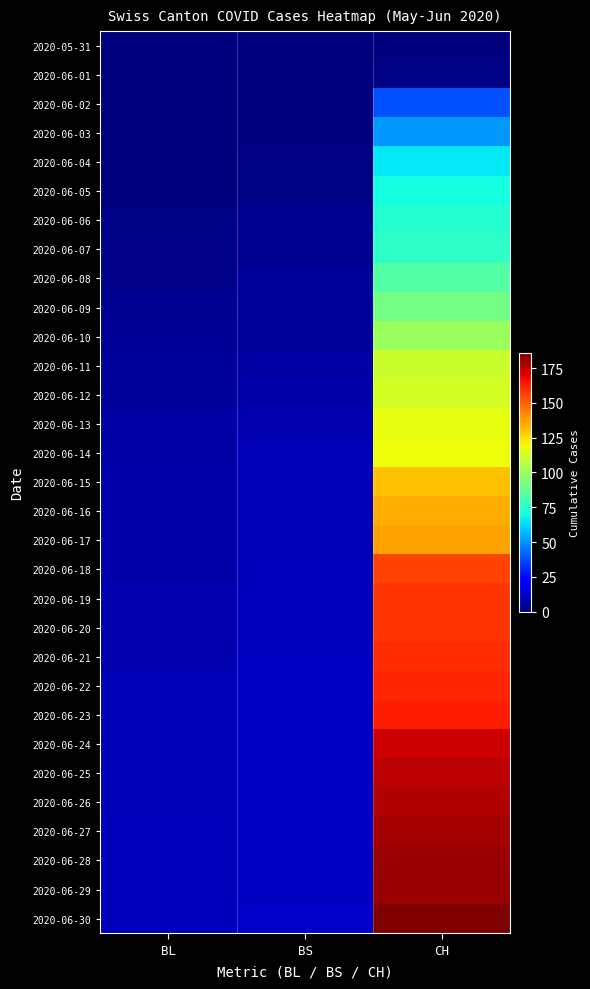

At which category is the sum across all series the highest?

CH